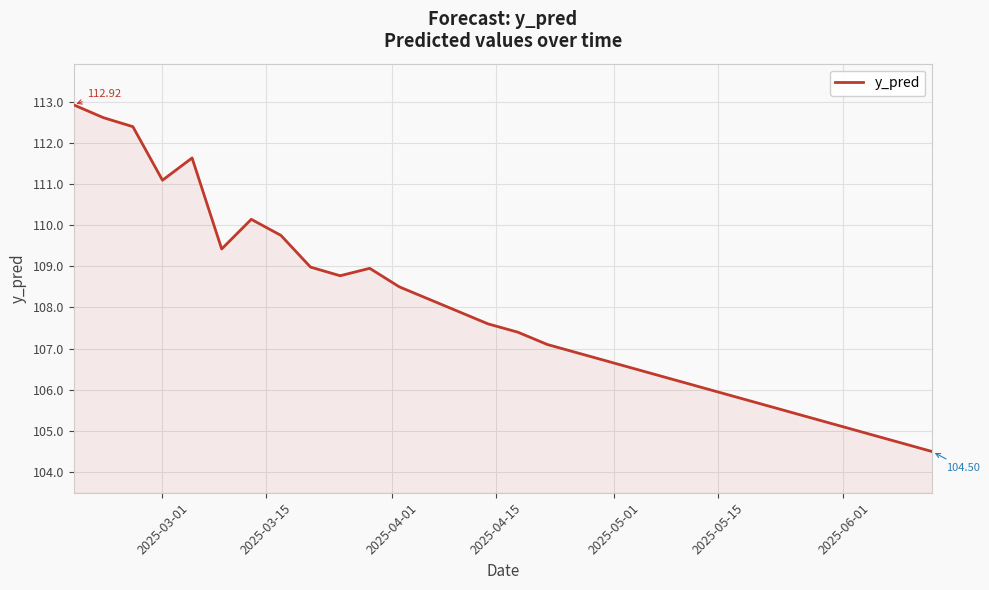

What is the difference between the maximum and minimum values?

8.4